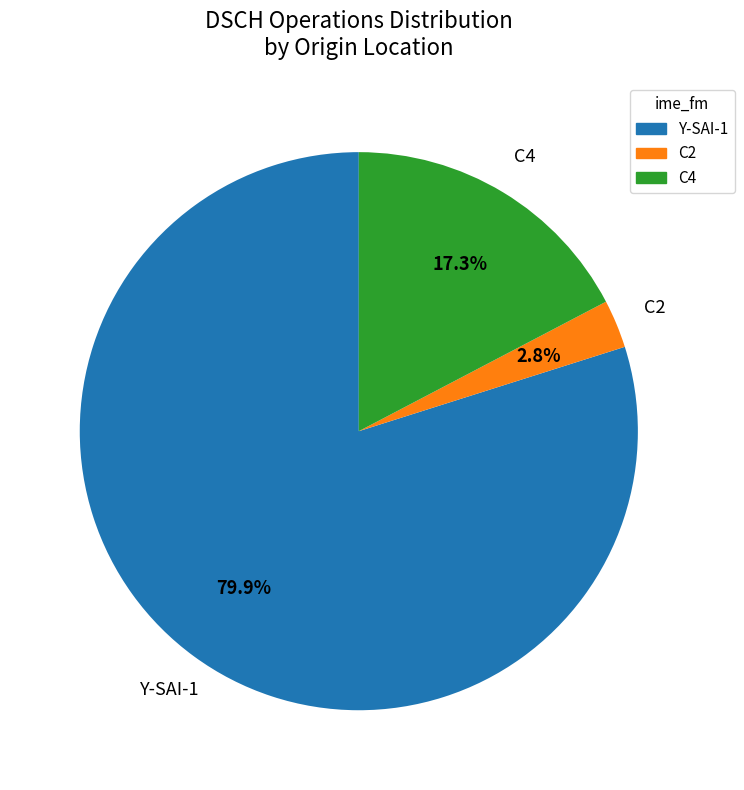

Is there a majority slice in this chart?

Yes